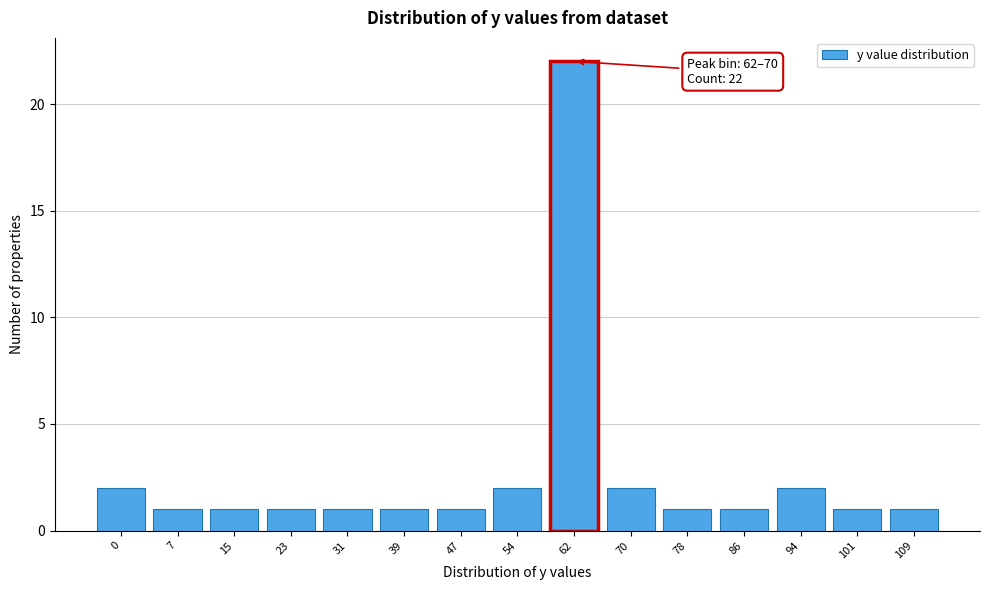

Reading right to left, list all the values displayed in this chart.

109=1	101=1	94=2	86=1	78=1	70=2	62=22	54=2	47=1	39=1	31=1	23=1	15=1	7=1	0=2